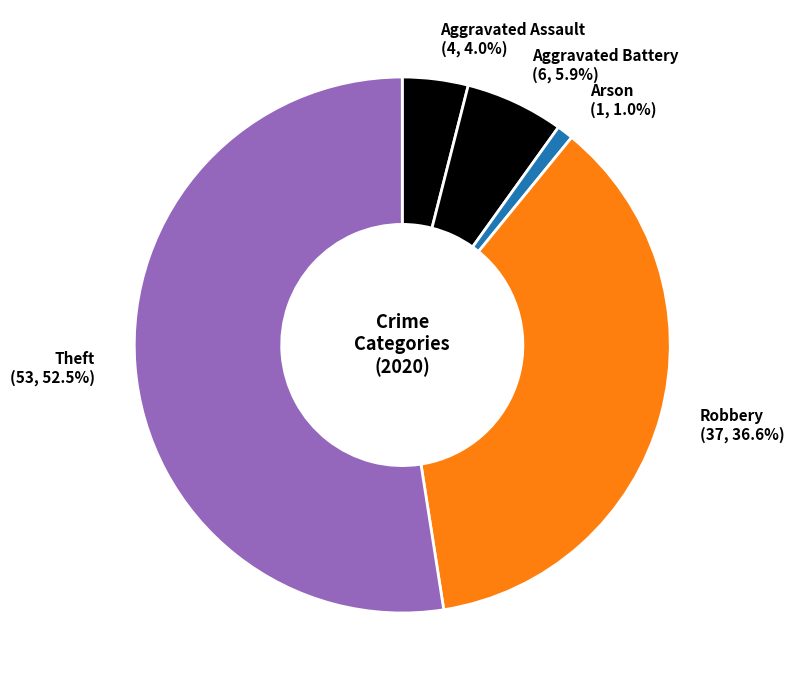

What portion of the pie excludes Arson?

99.0%